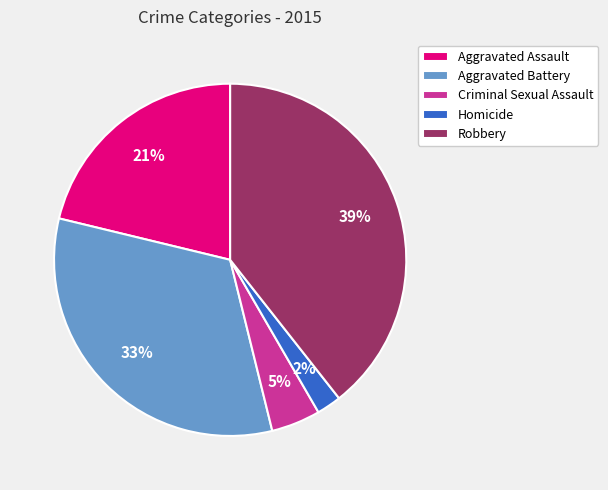

Rank the categories by value from lowest to highest.

Homicide, Criminal Sexual Assault, Aggravated Assault, Aggravated Battery, Robbery